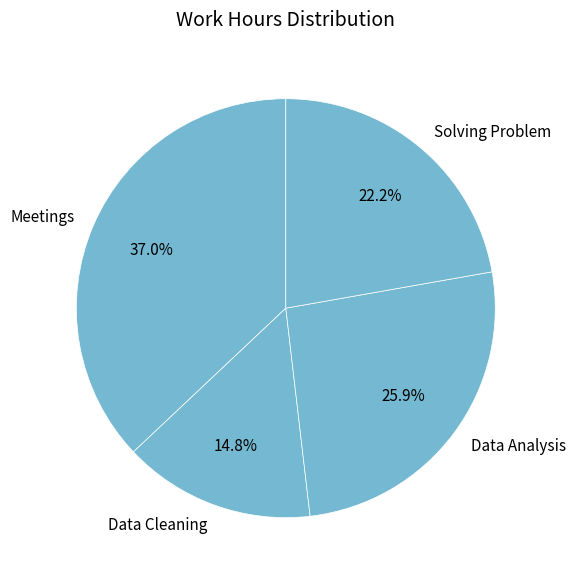

What is the ratio of the value at Meetings to the value at Data Analysis?

1.4